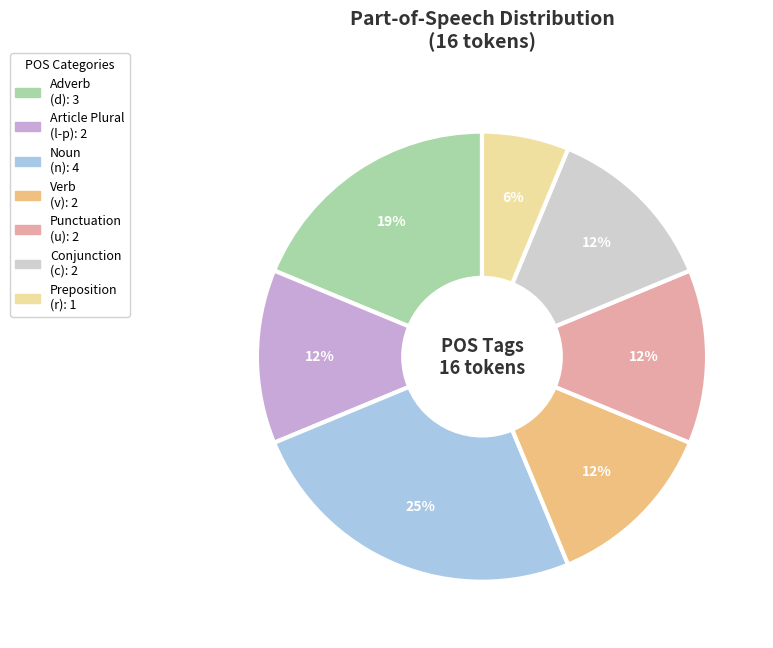

Is there any slice that represents more than half of the pie?

No